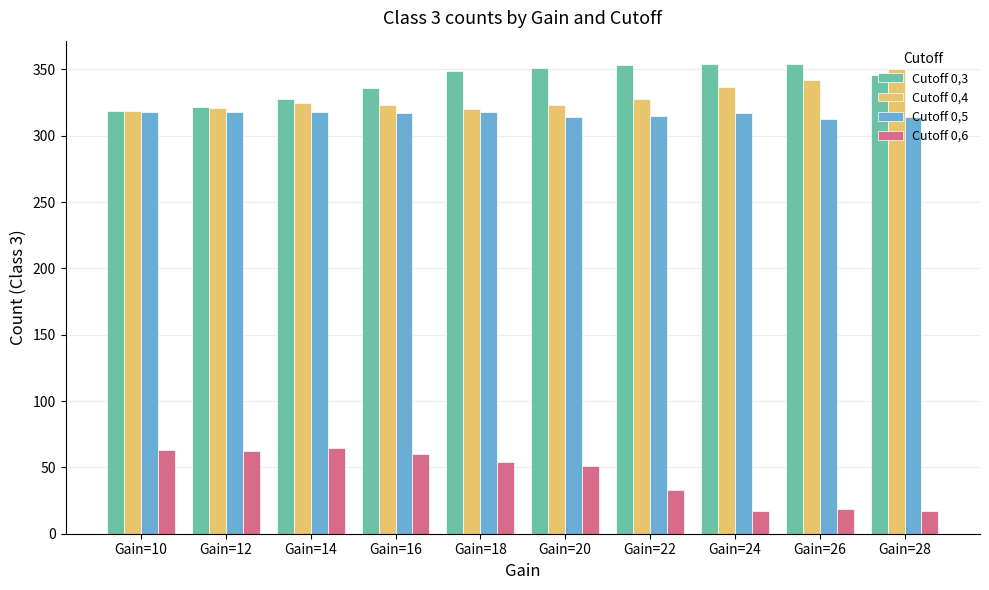

What is the approximate value of Cutoff 0,5 at Gain=20?

314